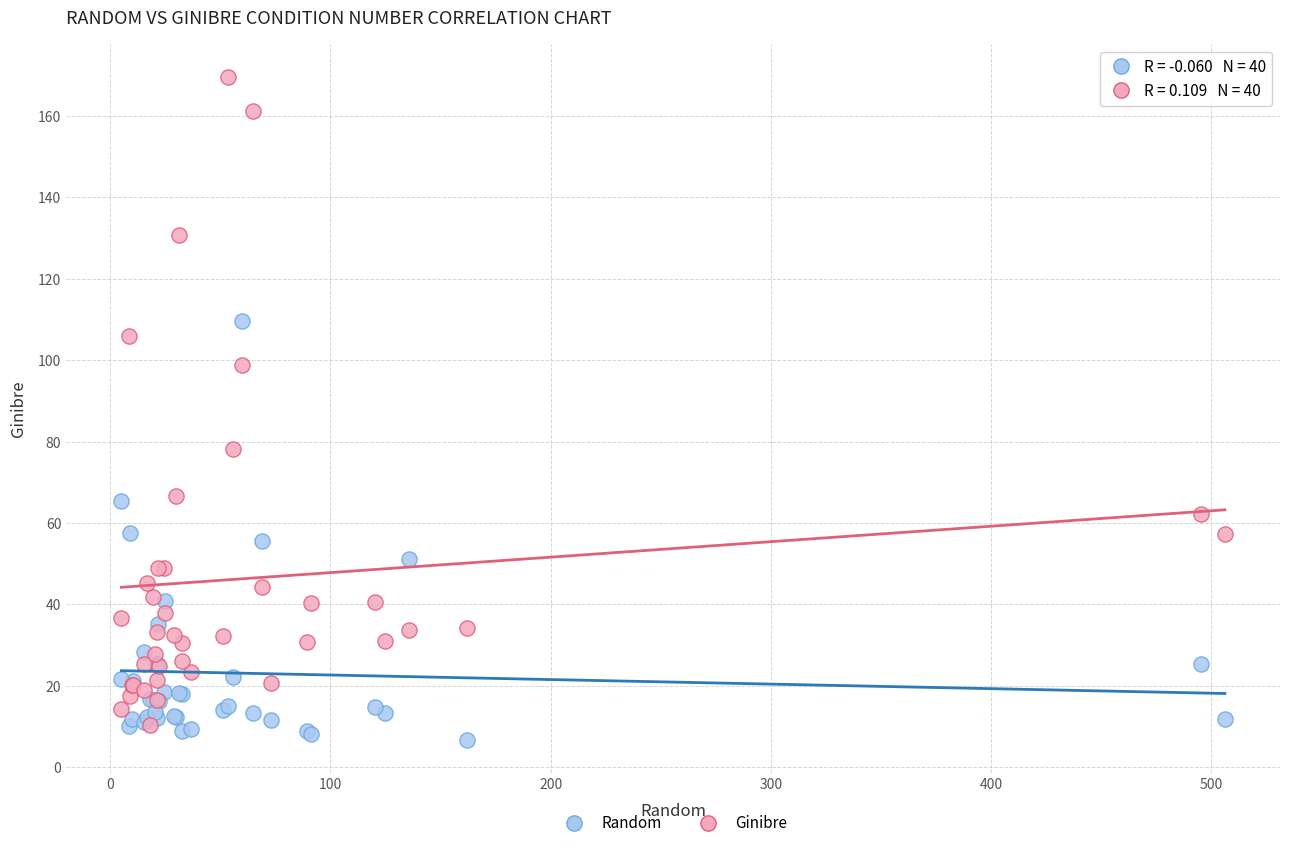

What are all the series names shown in the legend?

Random, Ginibre